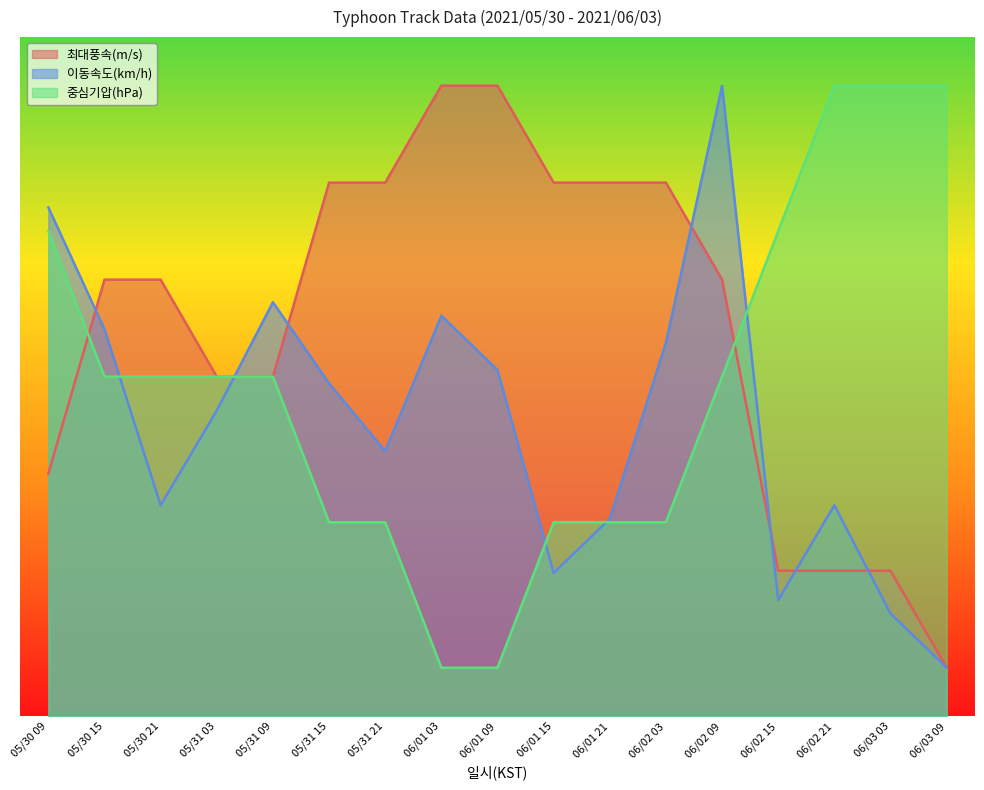

The value of 중심기압(hPa) at 05/31 21 is 28.3. True or false?

False